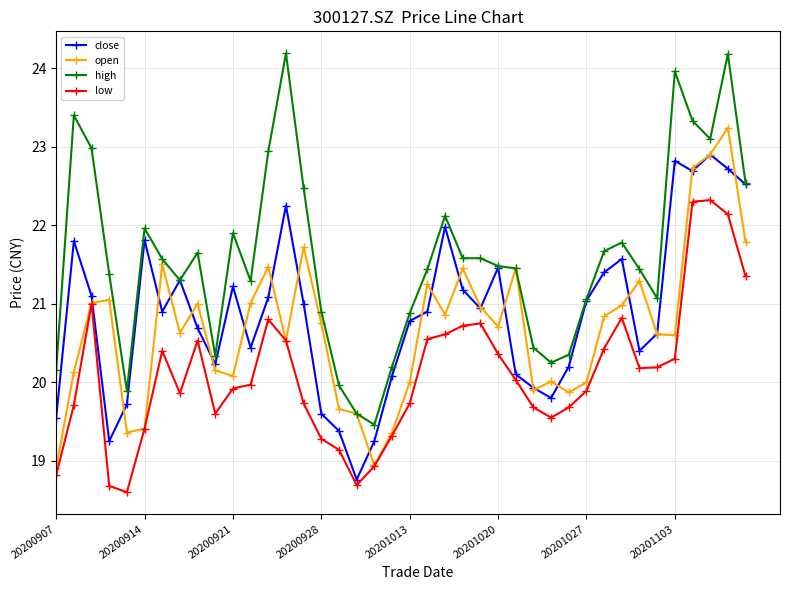

What is the value of the high point at the 22nd from the left?

21.4